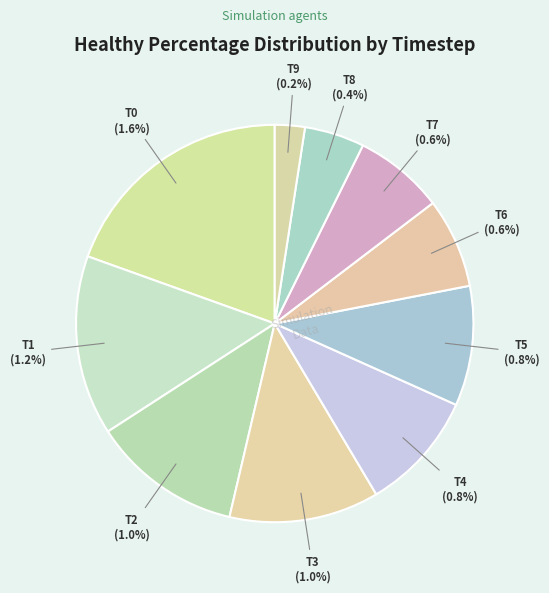

Rank the categories by value from highest to lowest.

Timestep 0, Timestep 1, Timestep 2, Timestep 3, Timestep 4, Timestep 5, Timestep 6, Timestep 7, Timestep 8, Timestep 9